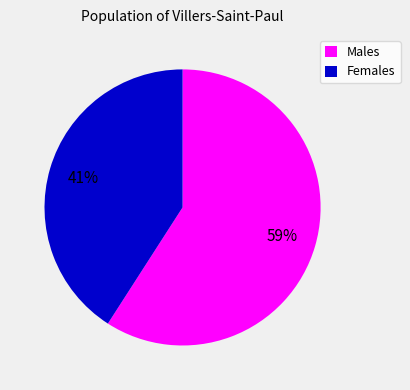

Do Males and Females together represent more than half of the pie?

Yes